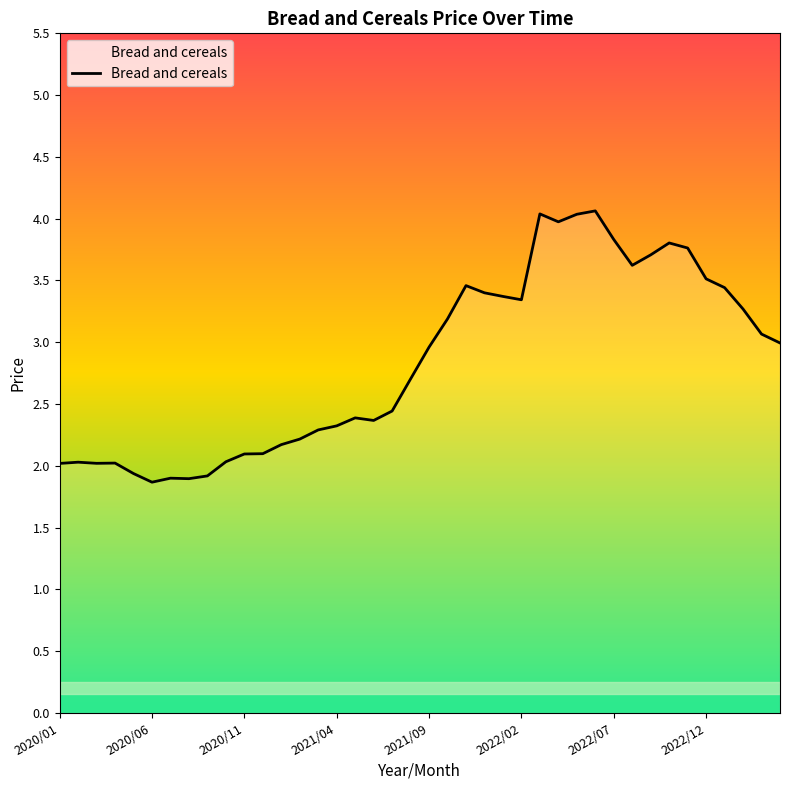

What is the greatest value displayed?

4.1